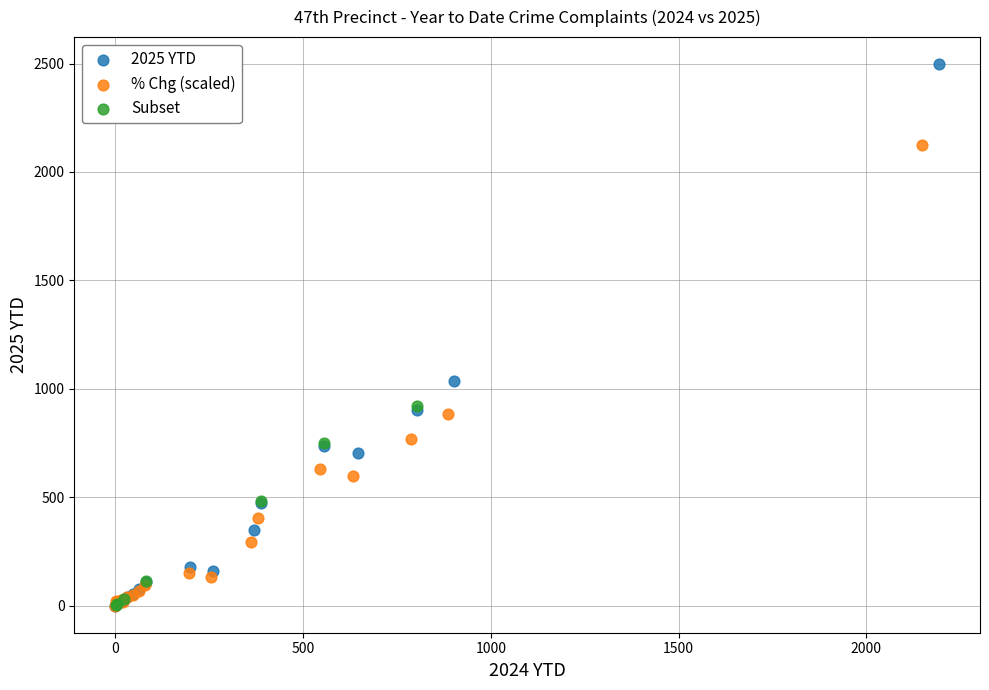

Which series contains the highest Y value?

2025 YTD